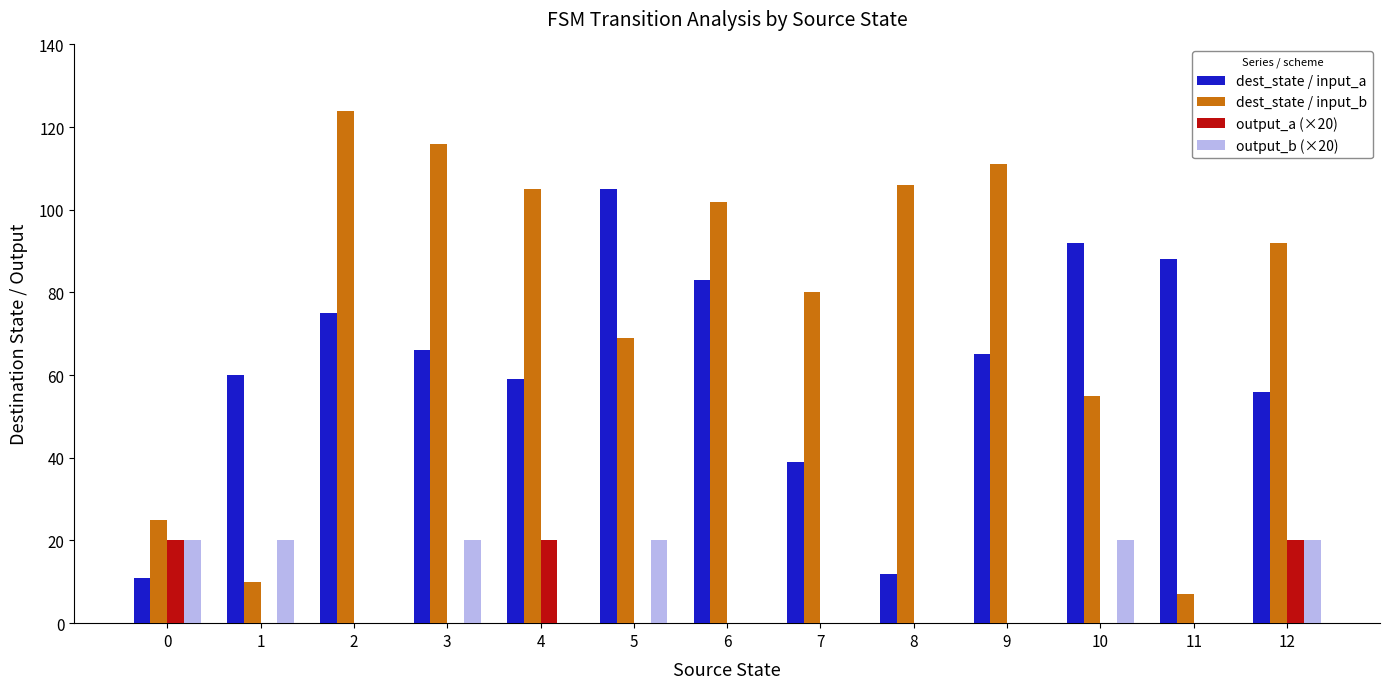

Is the value of output_a (×20) at 10 greater than the value of dest_state / input_b at 11?

No